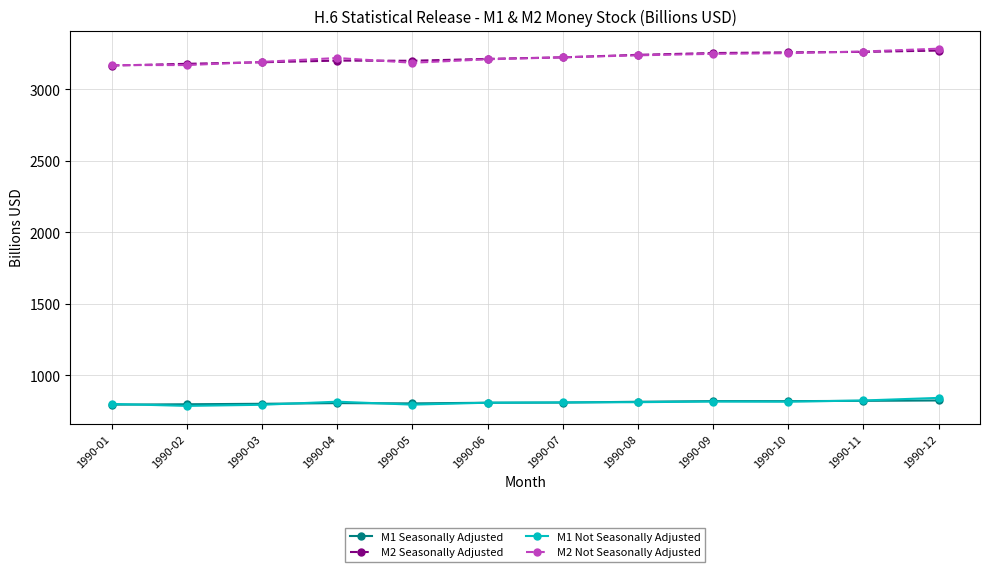

What is the difference between the maximum and minimum values in the M2 Not Seasonally Adjusted series?

114.7